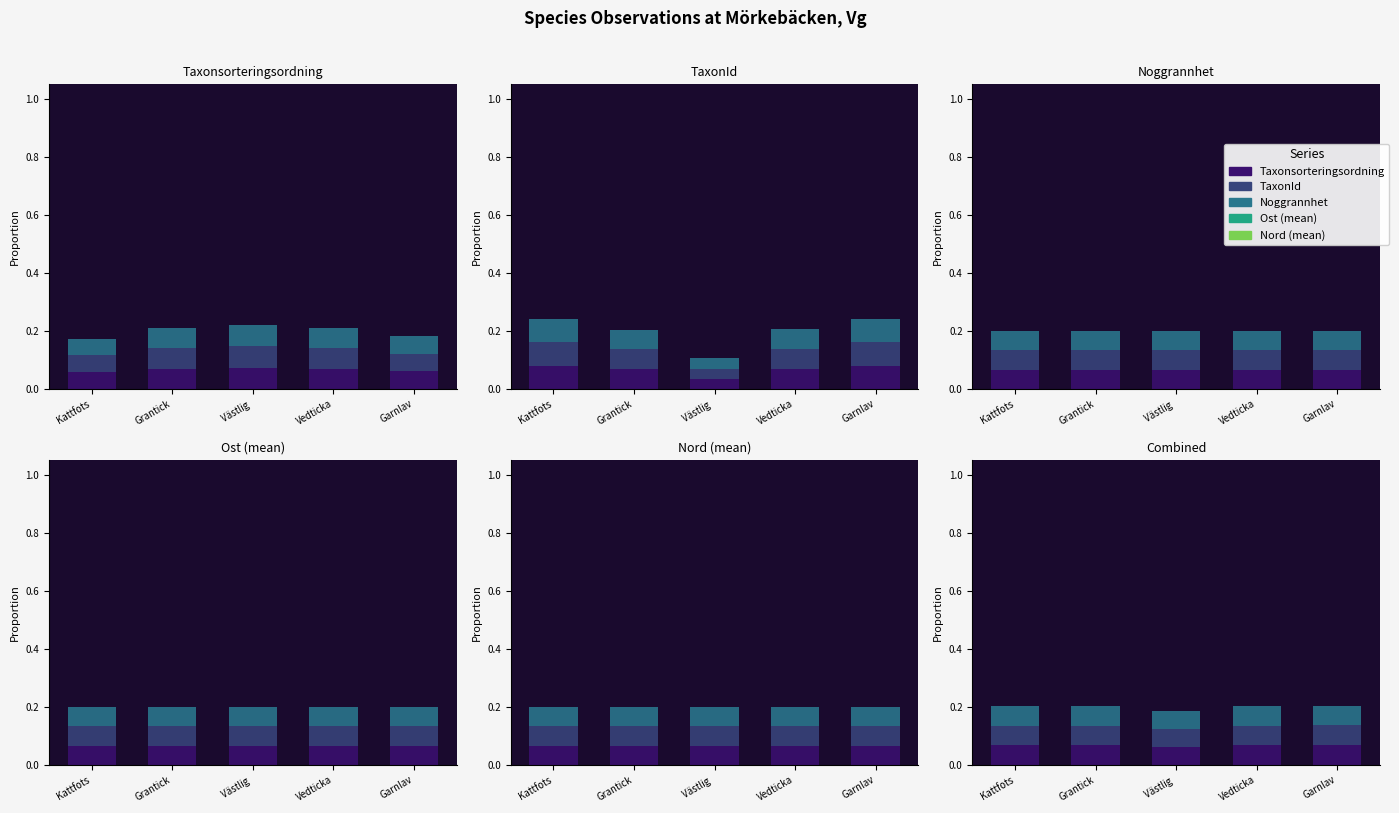

Is the value of TaxonId at Garnlav greater than the value of Taxonsorteringsordning at Kattfots?

Yes